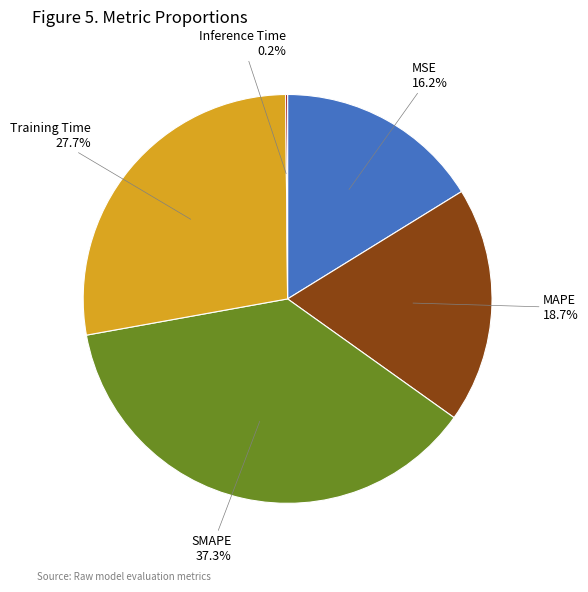

Between Training Time and MAPE, which is larger?

Training Time